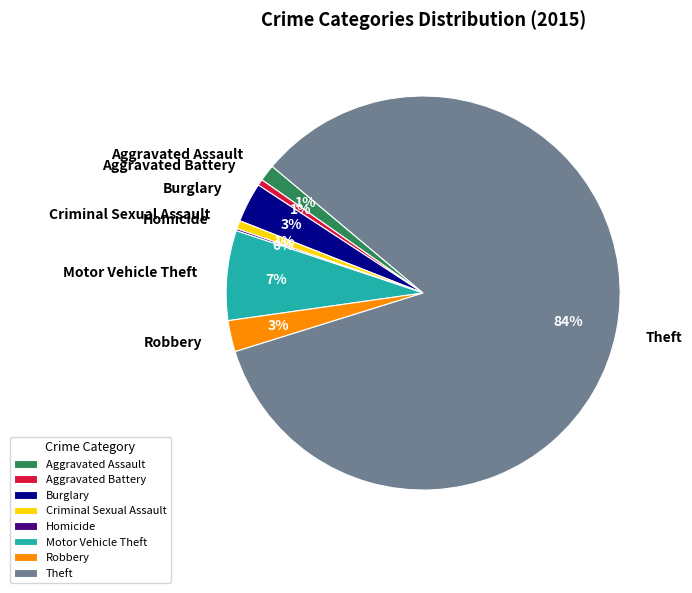

To the nearest percent, what is the combined percentage of Aggravated Battery and Aggravated Assault?

2%